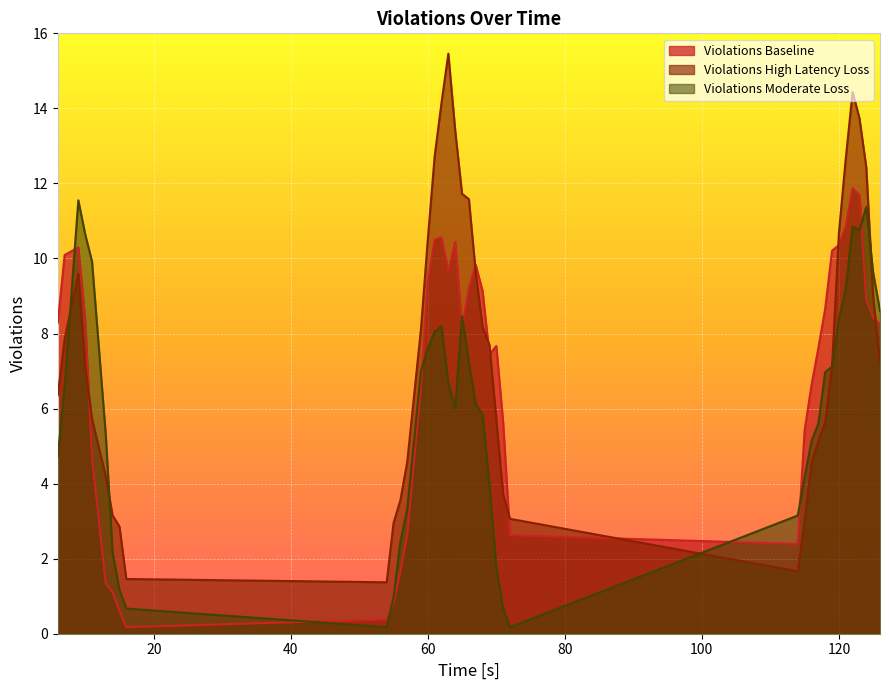

Rank the series by their maximum value, from highest to lowest.

Violations High Latency Loss, Violations Baseline, Violations Moderate Loss